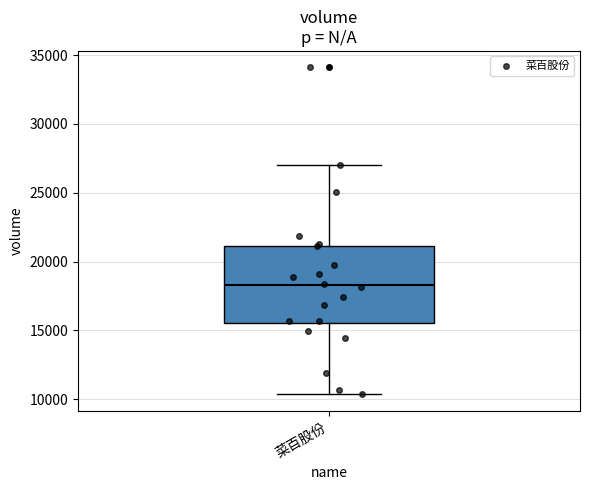

Transcribe this box plot: give where the median line is, the range the box spans, and where the two whiskers end, as read against the y-axis. The values are not printed on the chart, so give them approximately, as read against the axis.

median 18500, box 15500 to 21000, whiskers 10500 to 27000